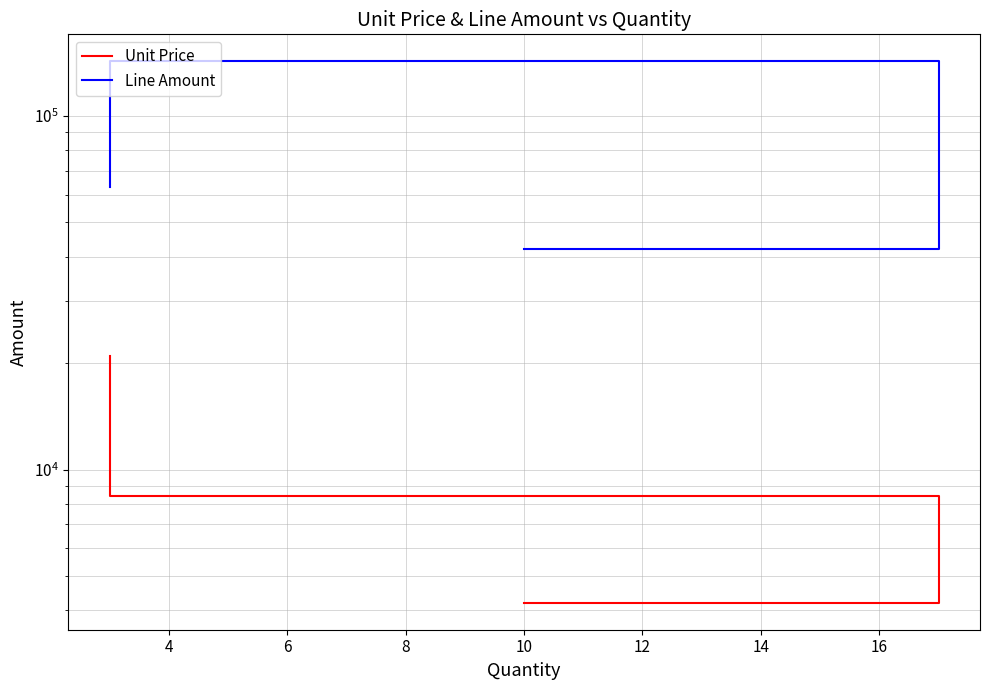

What is the difference between the maximum and minimum values in the Unit Price series?

16800